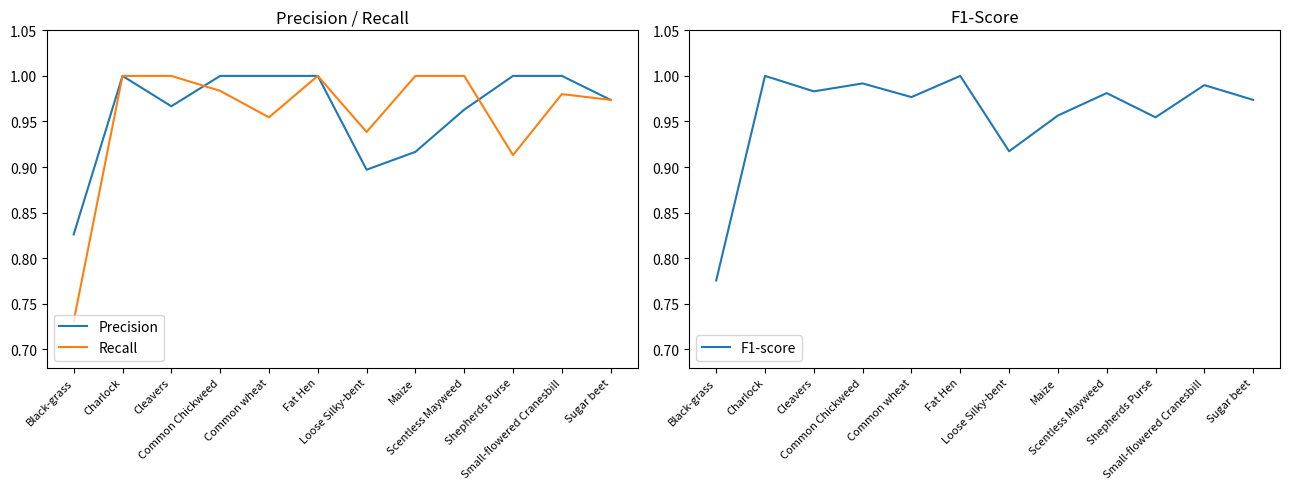

What is the maximum value shown in the chart?

1.0